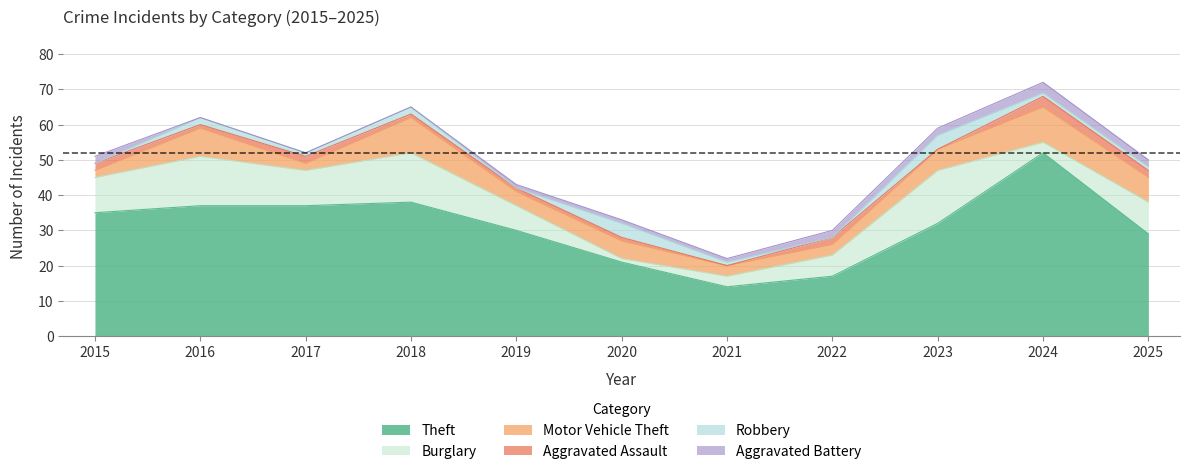

What is the difference between the Robbery values at 2015 and 2021?

1